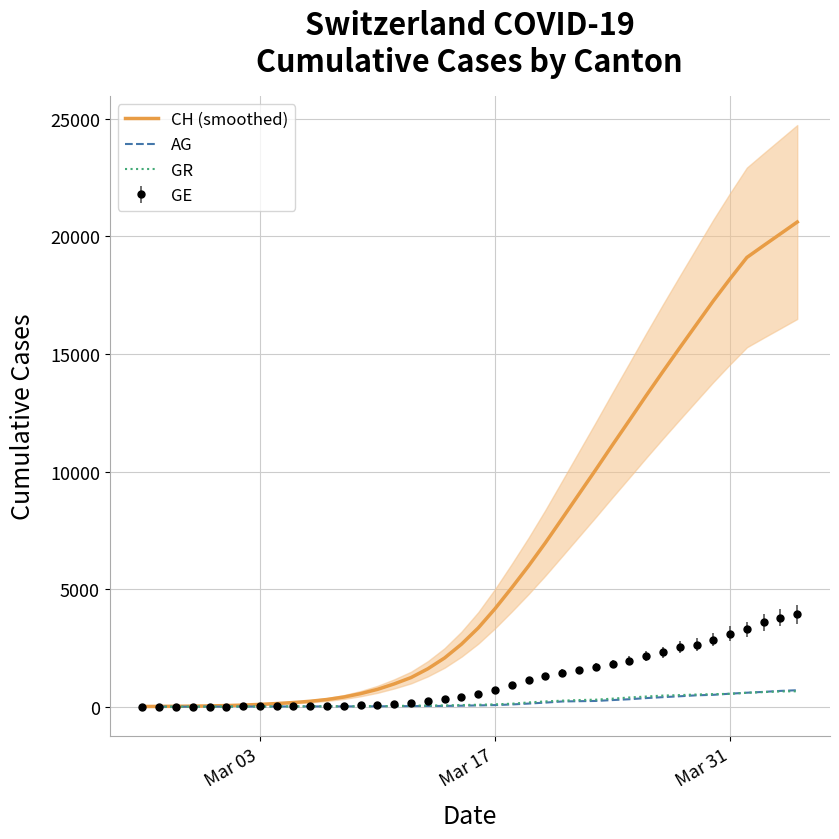

What is the highest value of the GE series?

3928.0